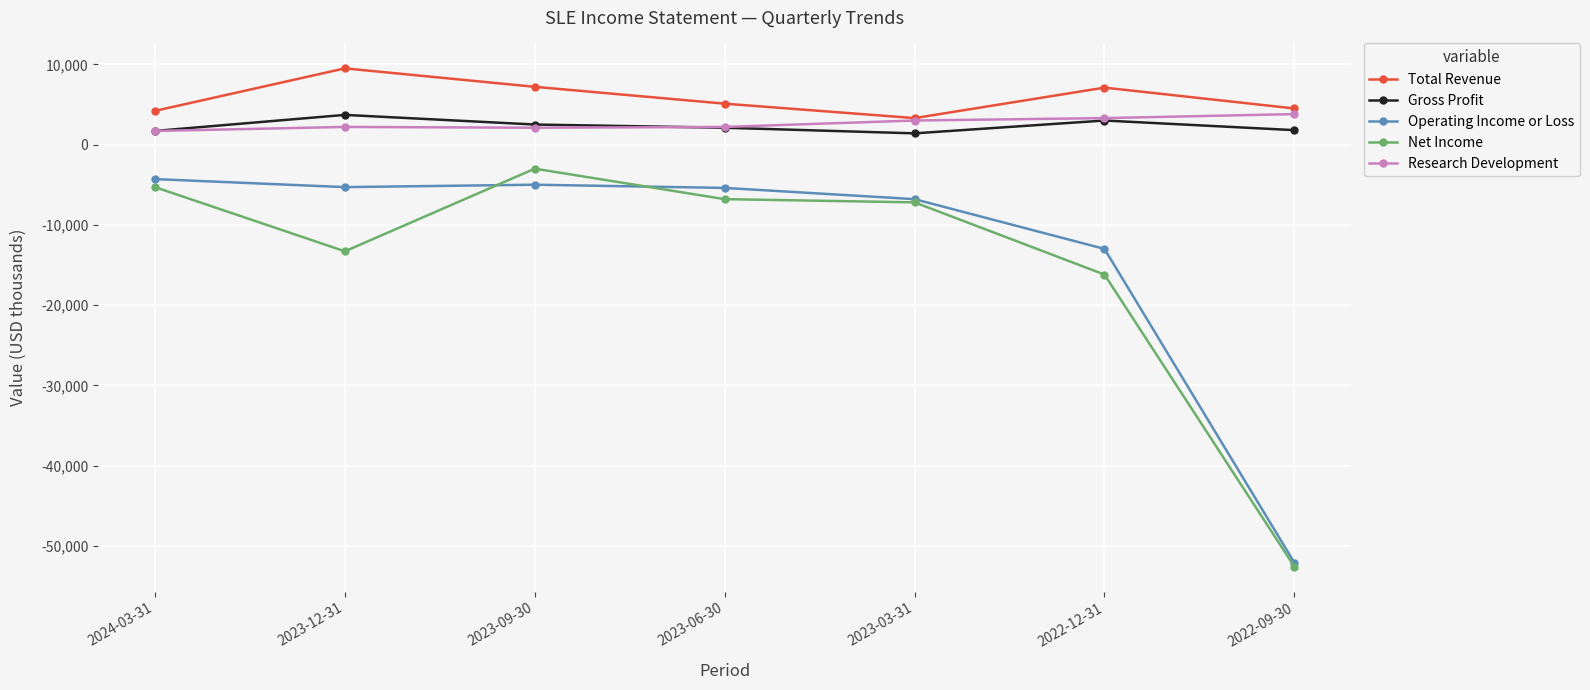

What is the lowest value of the Operating Income or Loss series?

-52100